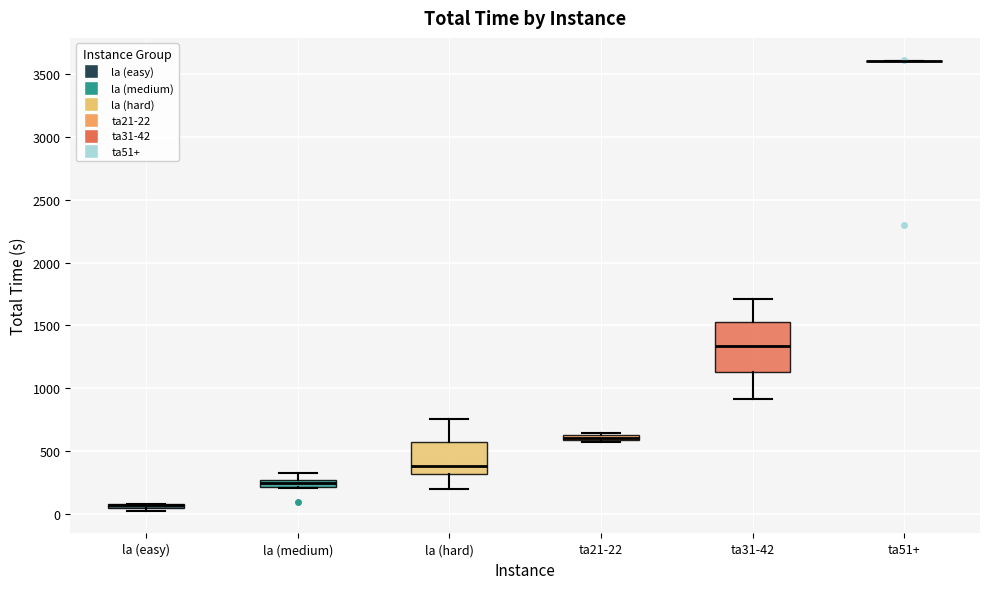

Comparing the boxes themselves (not the whiskers), which one is the tallest?

ta31-42